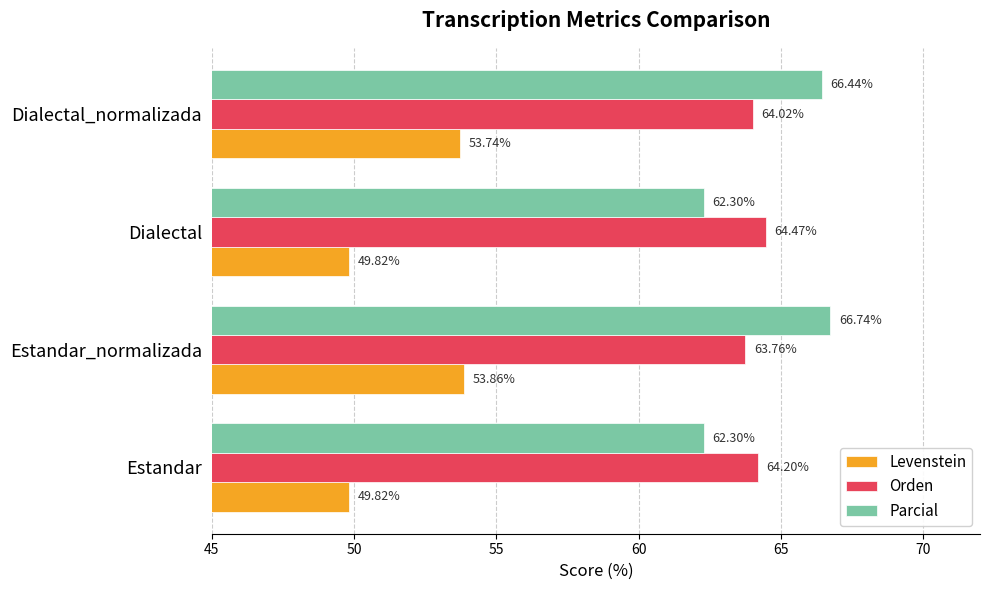

What is the sum of all Orden values?

256.4